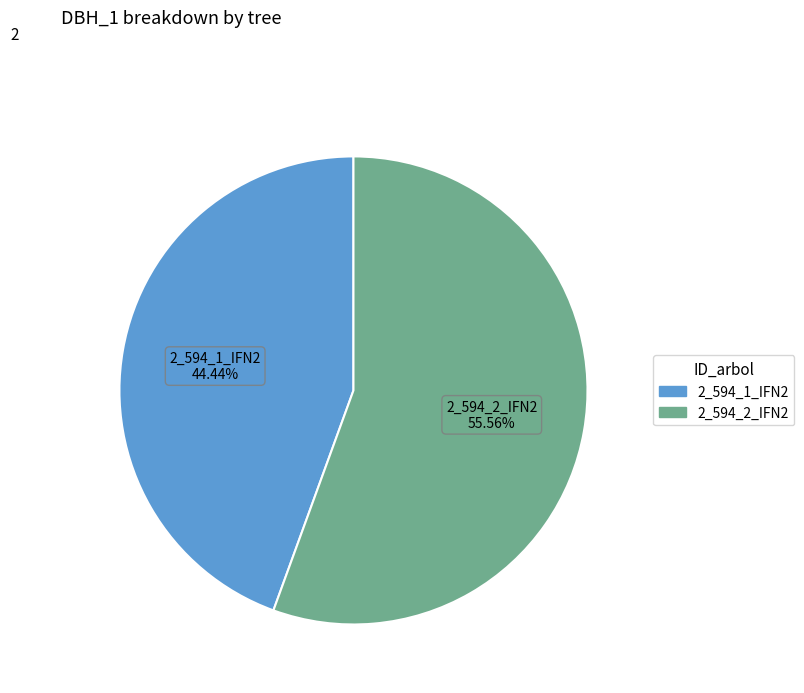

Approximately how many times larger is the value at 2_594_1_IFN2 compared to 2_594_2_IFN2?

0.8